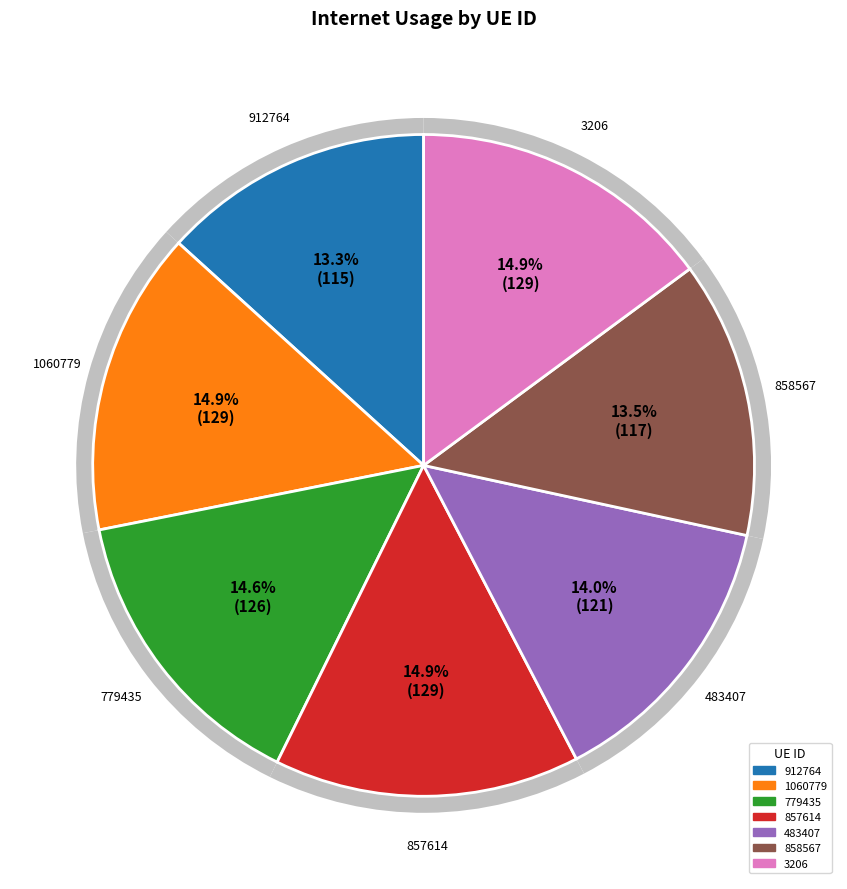

Which category has the smallest portion of the pie?

912764